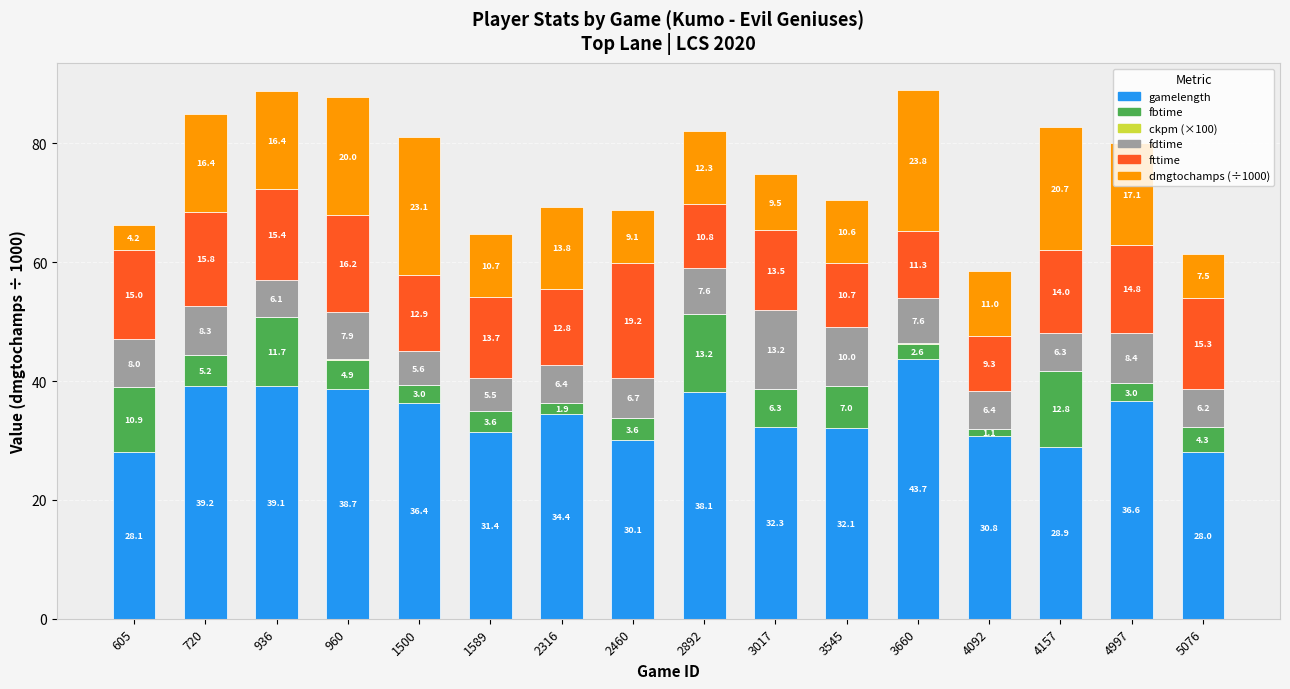

Are the bars grouped side by side (vs. stacked)?

No